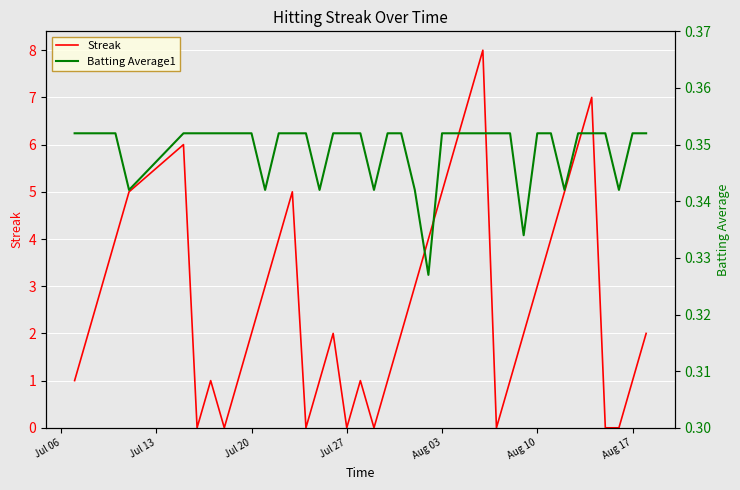

What is the difference between the maximum and second lowest values in the Streak series?

8